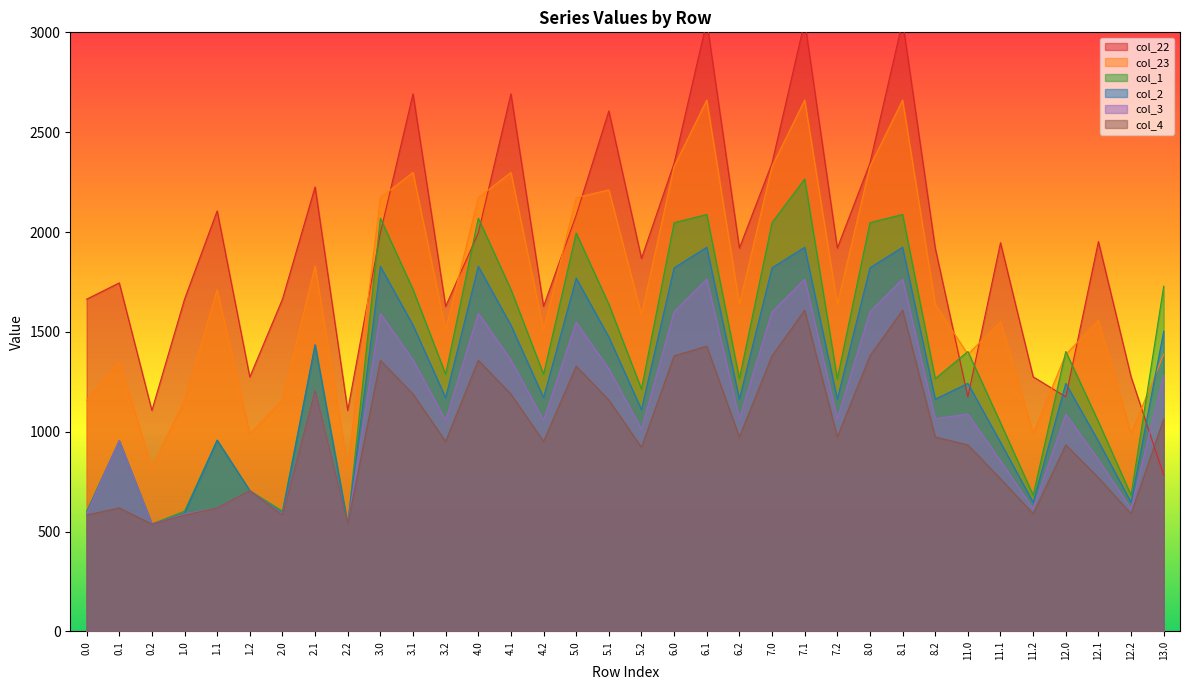

Does the chart have visible grid lines?

No